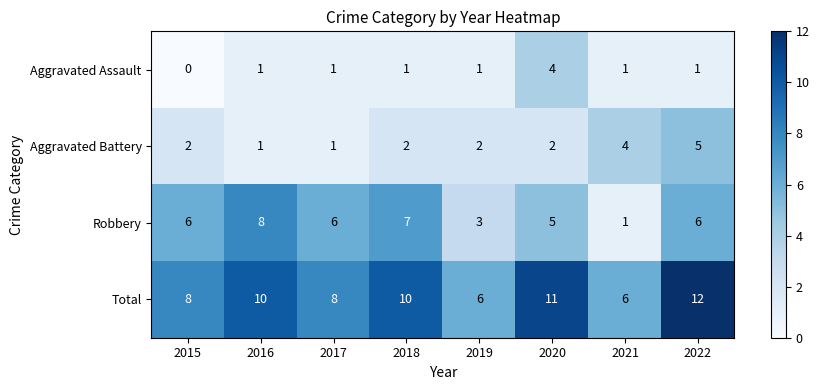

The Robbery series shows 8 at 2022. True or false?

False